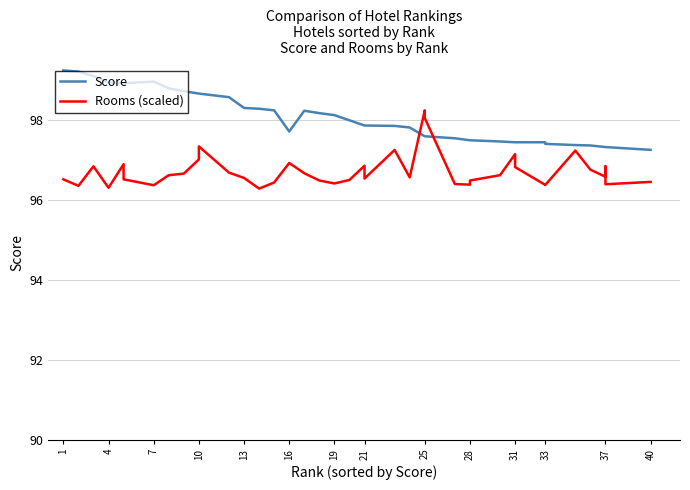

True or false: Score has a value of 144.0 at 21.

False